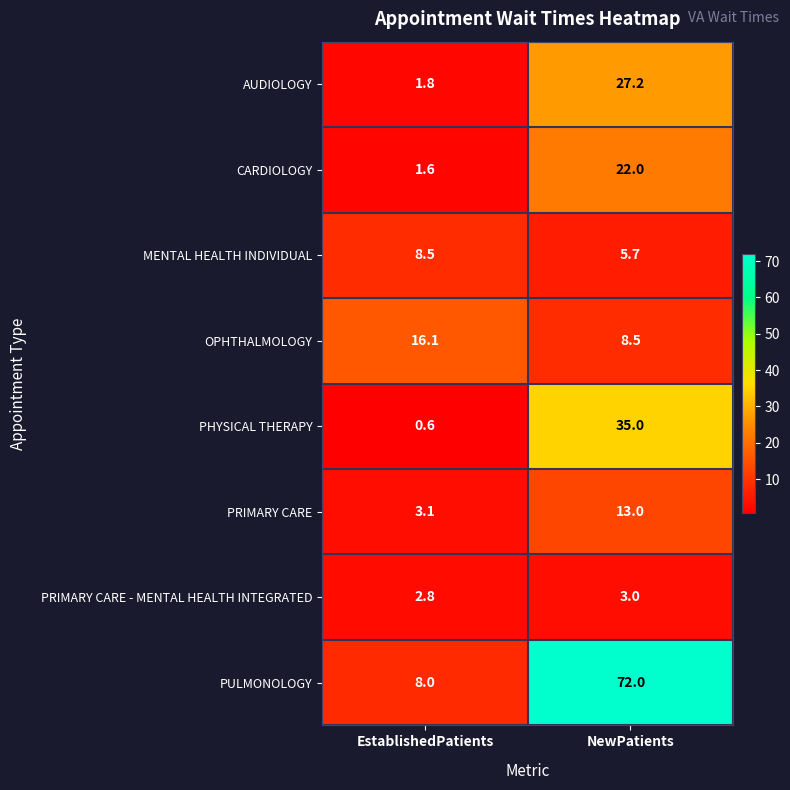

At how many categories does at least one series exceed 31?

1